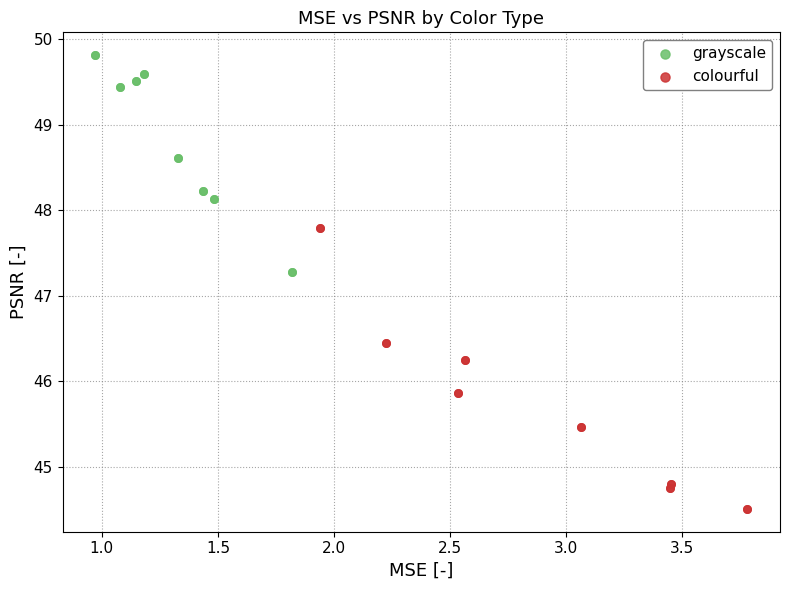

Which series contains the highest Y value?

grayscale